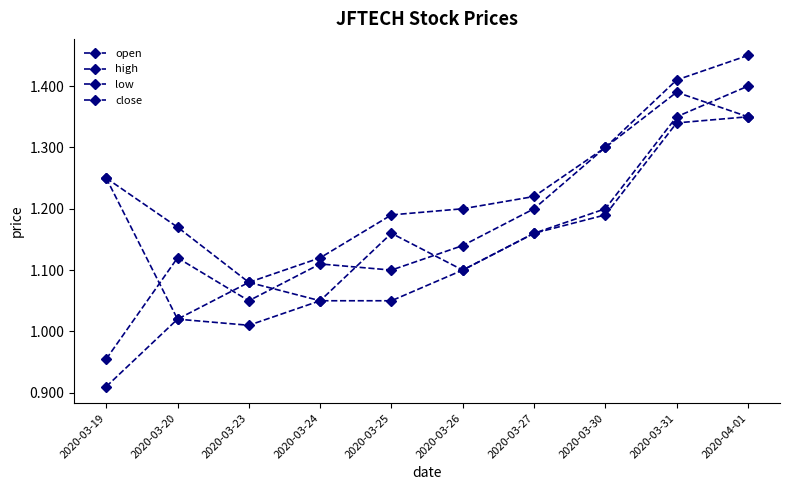

What is the sum of the low values at 2020-04-01 and 2020-03-27?

2.5